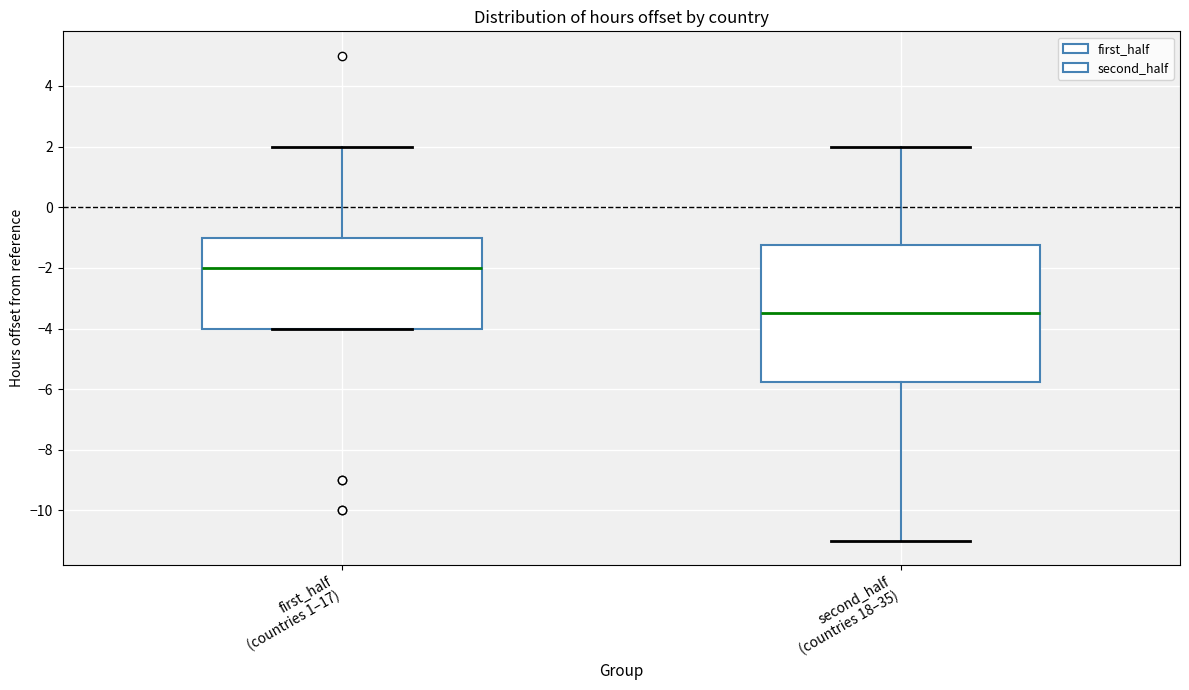

Which box is the tallest, from its lower edge to its upper edge?

second_half (countries 18–35)